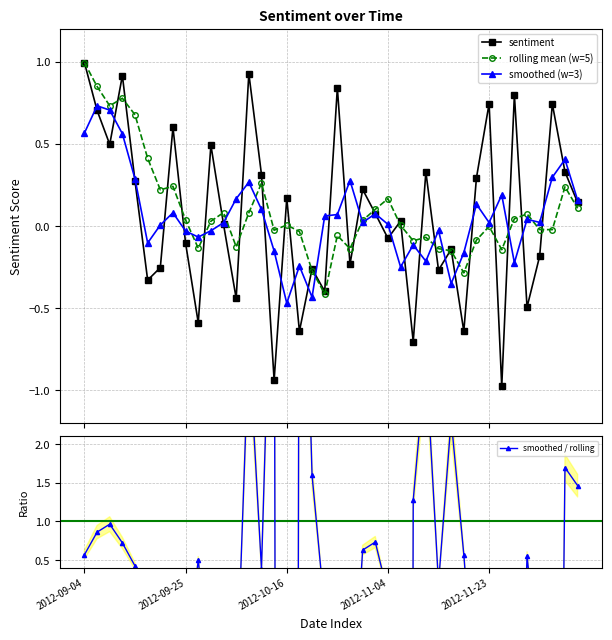

What are all the series names shown in the legend?

sentiment, rolling mean (w=5), smoothed (w=3), smoothed / rolling